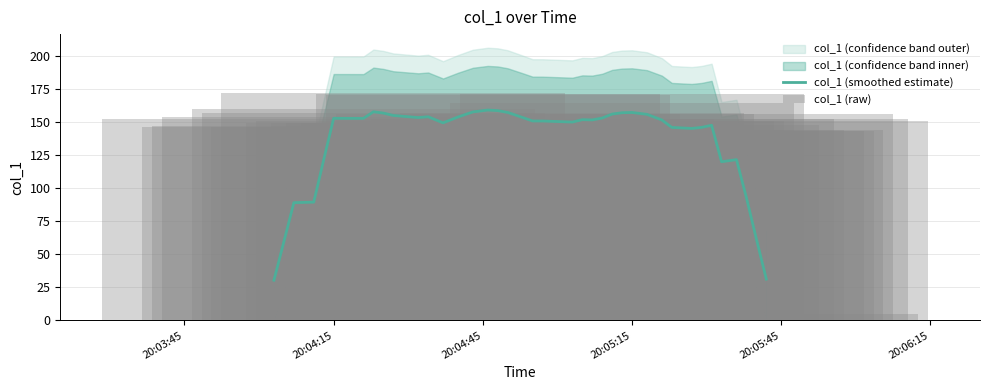

The value of col_1 (raw) at 25 is 56.7. True or false?

False